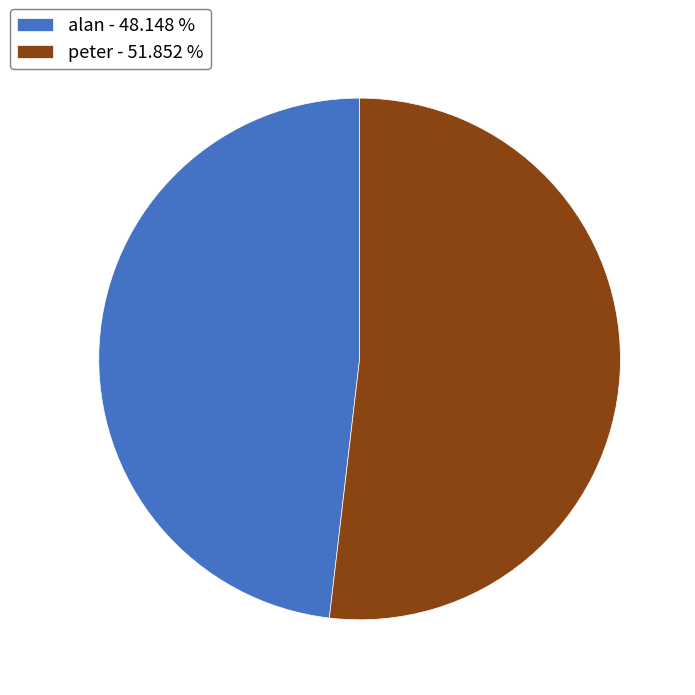

What is the ratio of the value at peter - 51.852 % to the value at alan - 48.148 %?

1.1